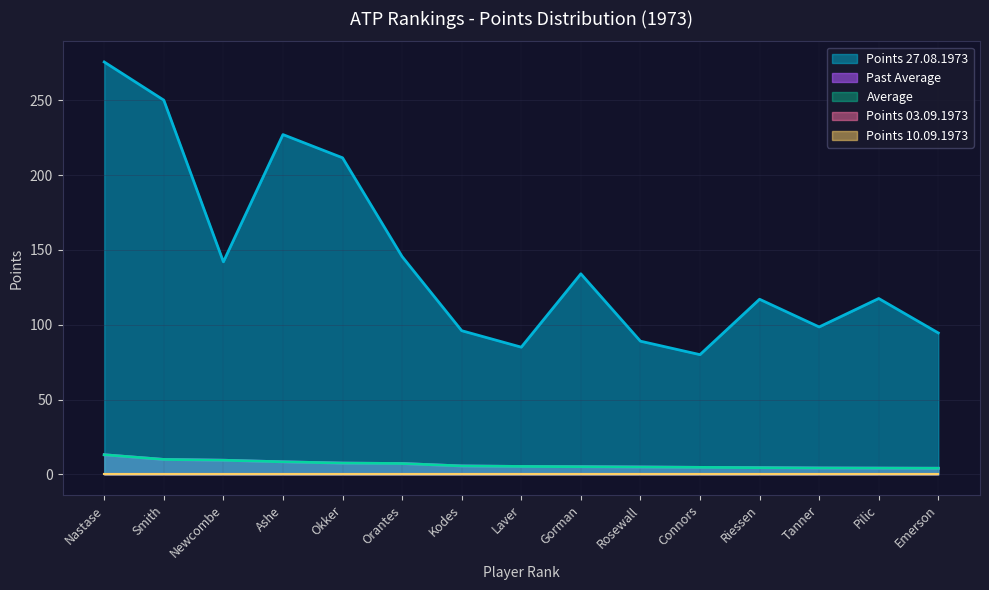

What position from the left is Rosewall?

10